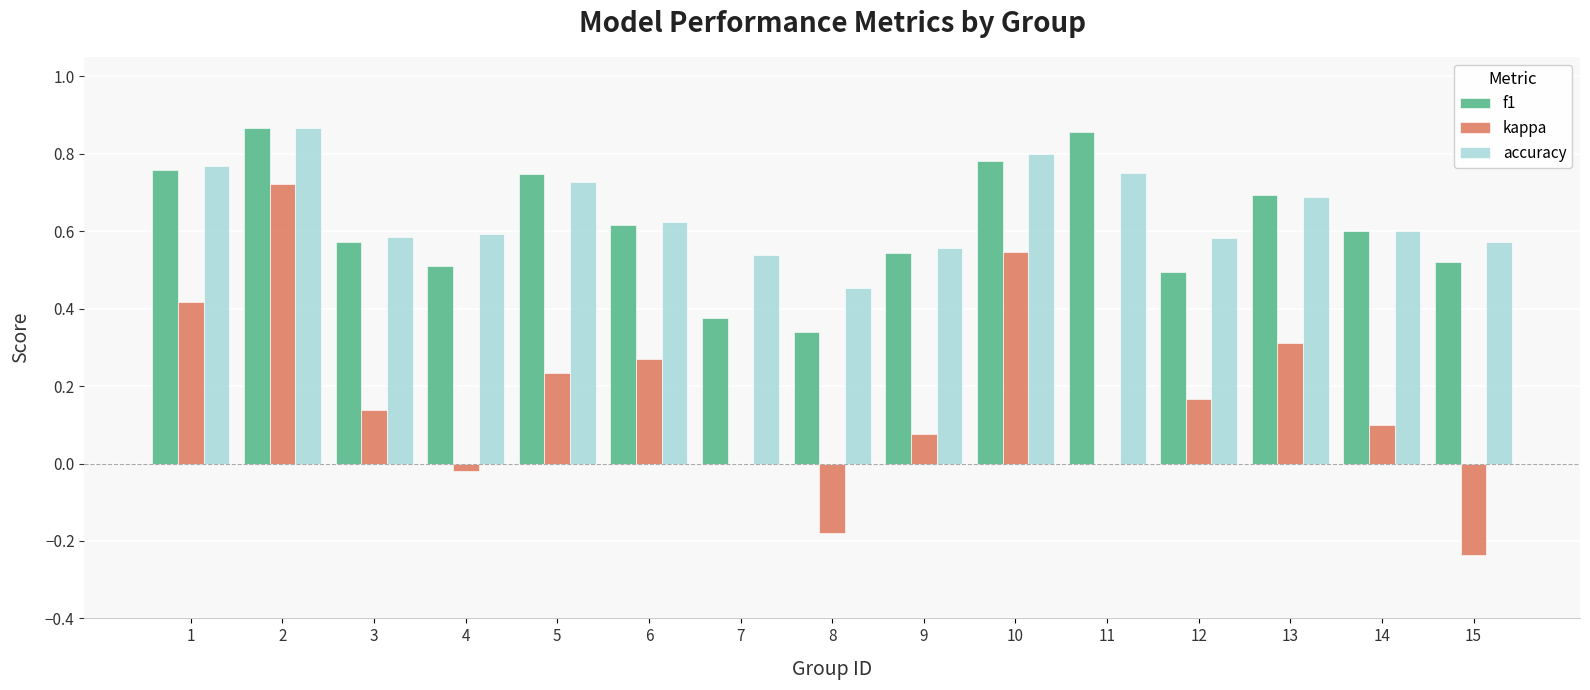

Count the number of data series in this chart.

3